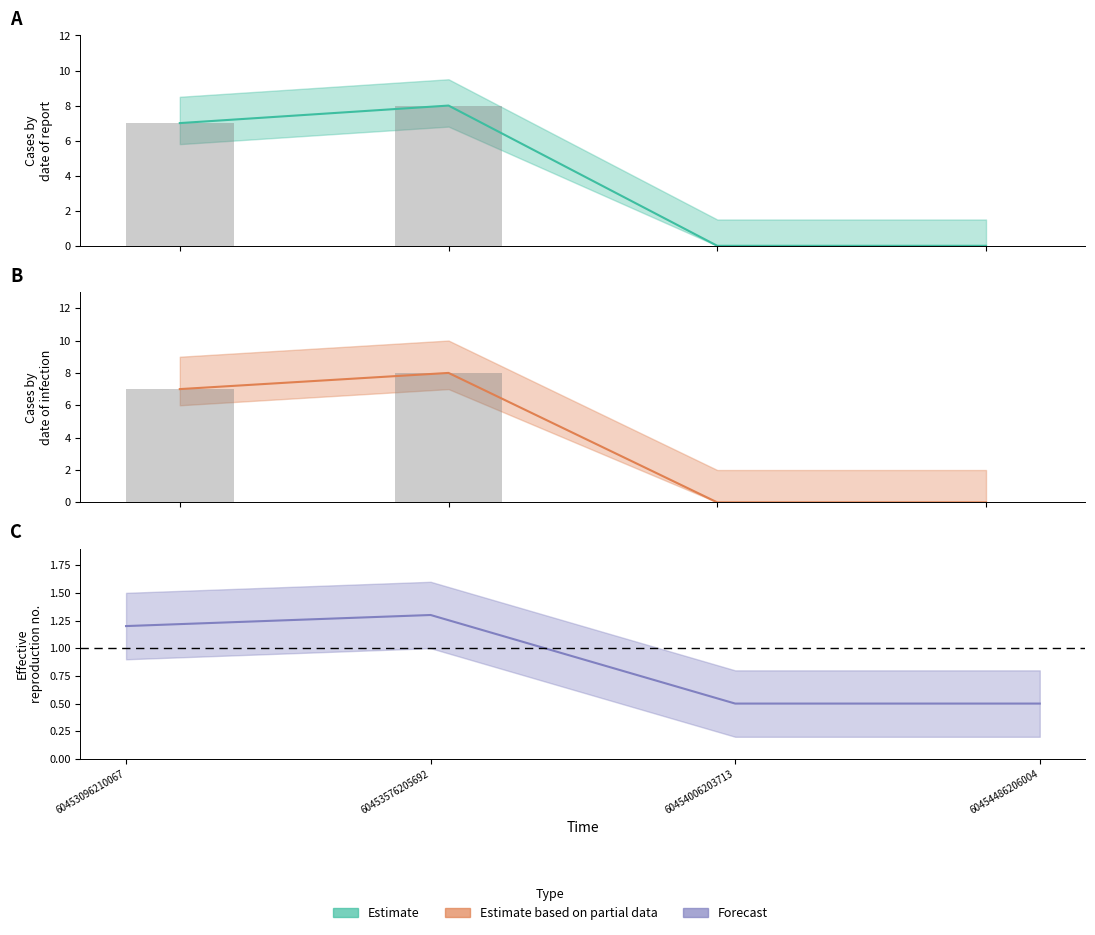

Is it true that the value at 60453096210067 is 12?

False